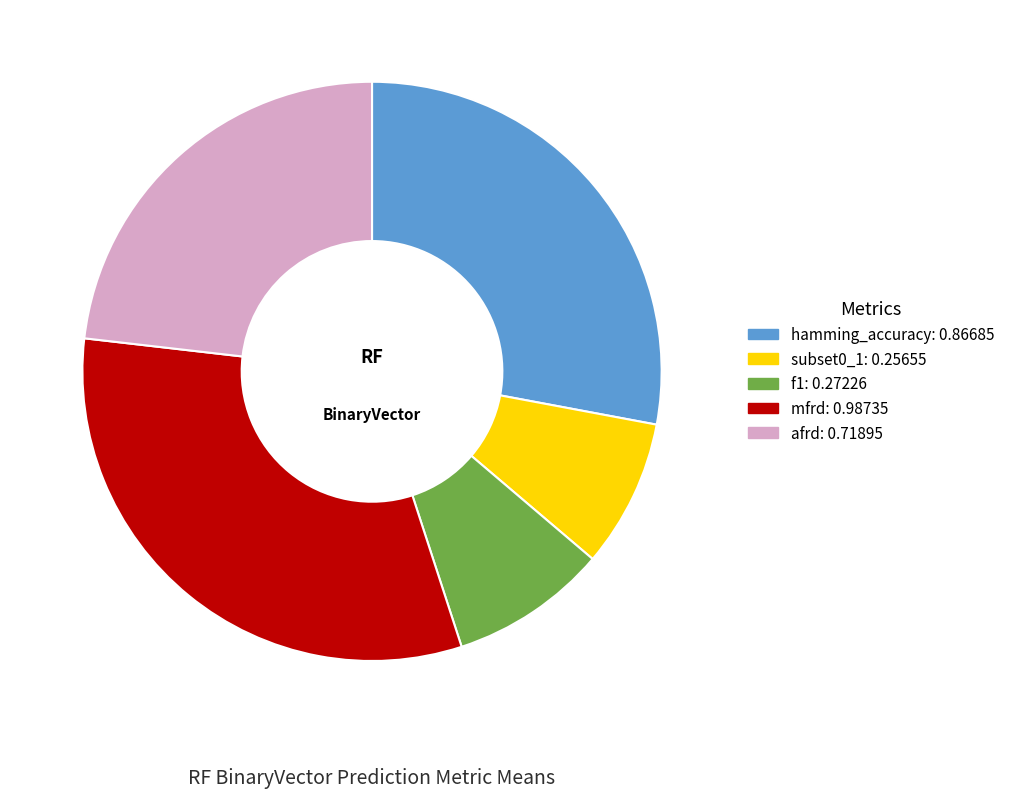

True or false: afrd accounts for 23% of the total.

True